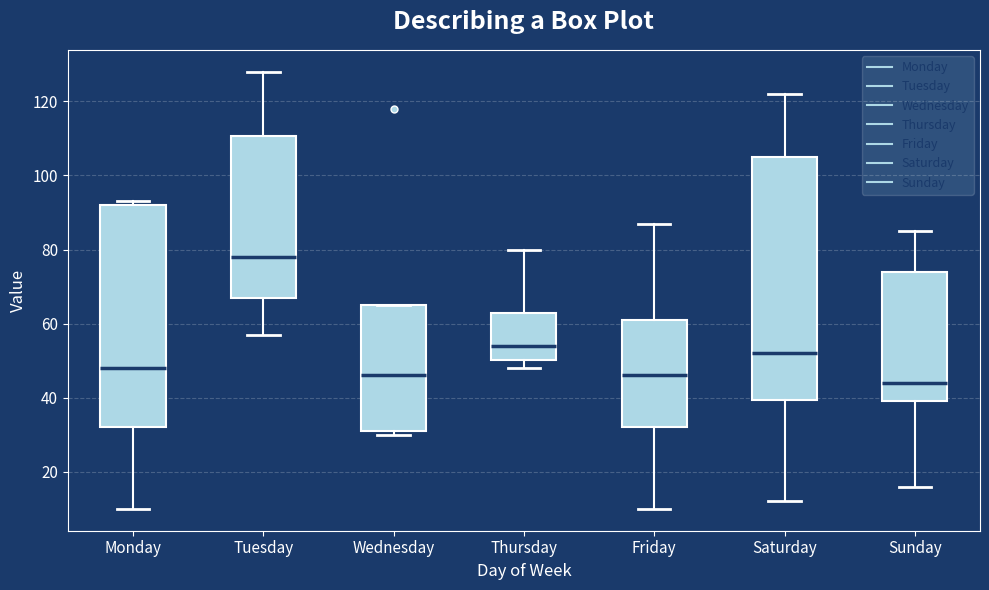

Where does the median line of the box for Thursday sit on the y-axis? The values are not printed on the chart, so give them approximately, as read against the axis.

54